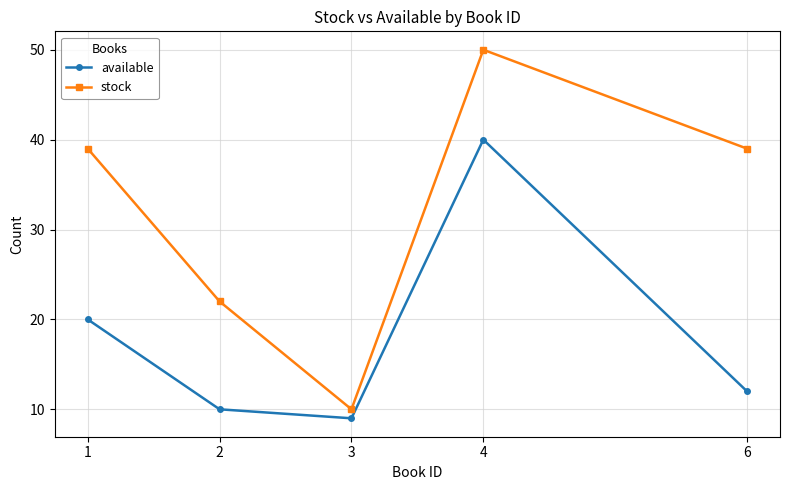

Is the value of stock at 3 greater than the value of available at 6?

No